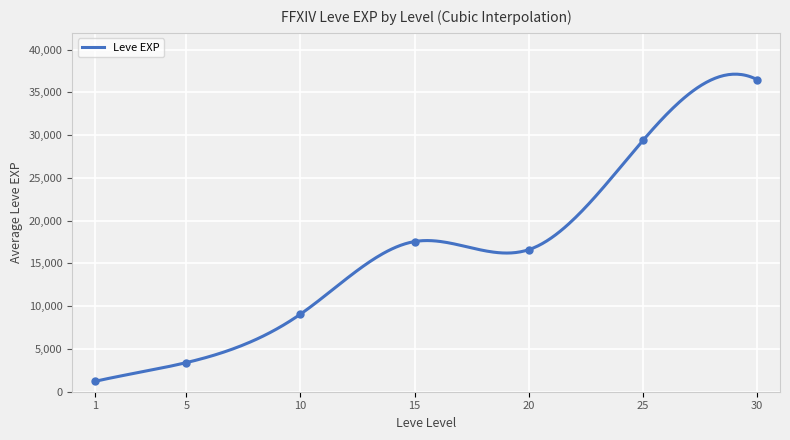

Approximately how many times larger is the value at 20 compared to 30?

0.5